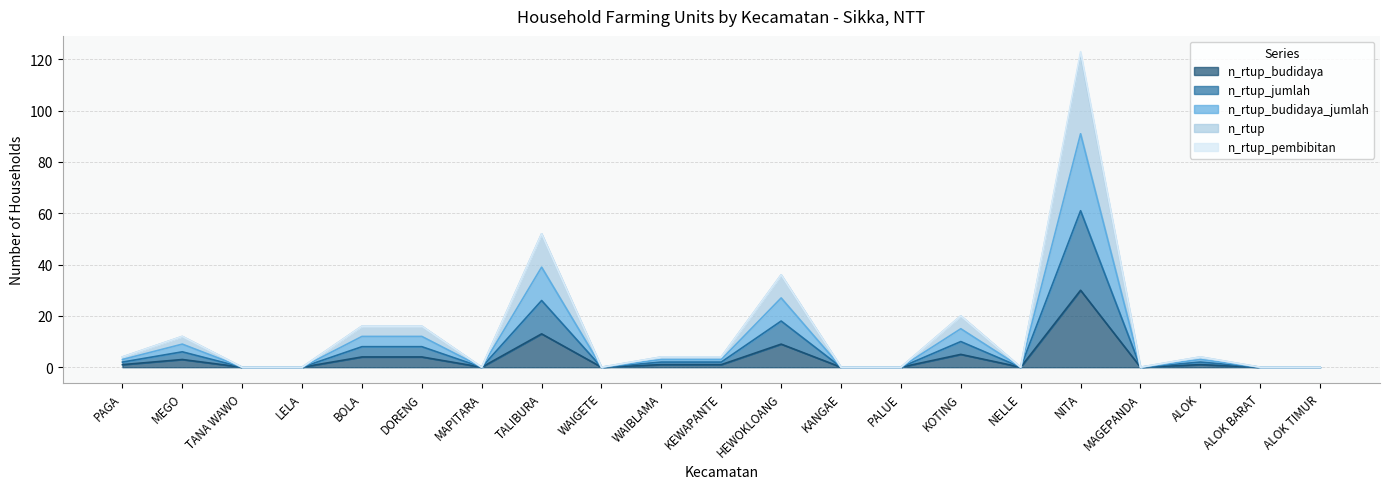

At how many categories does at least one series exceed 71?

1